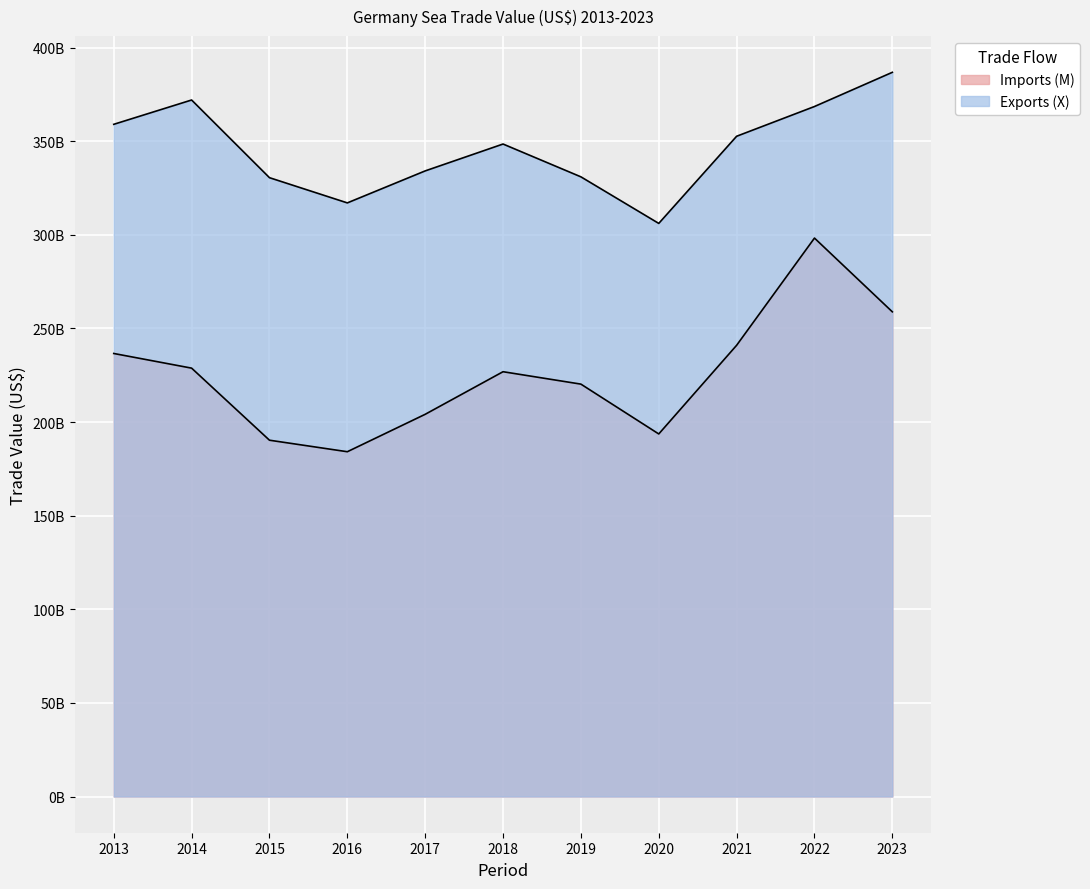

Rank the series by their average value, from highest to lowest.

Exports (X), Imports (M)